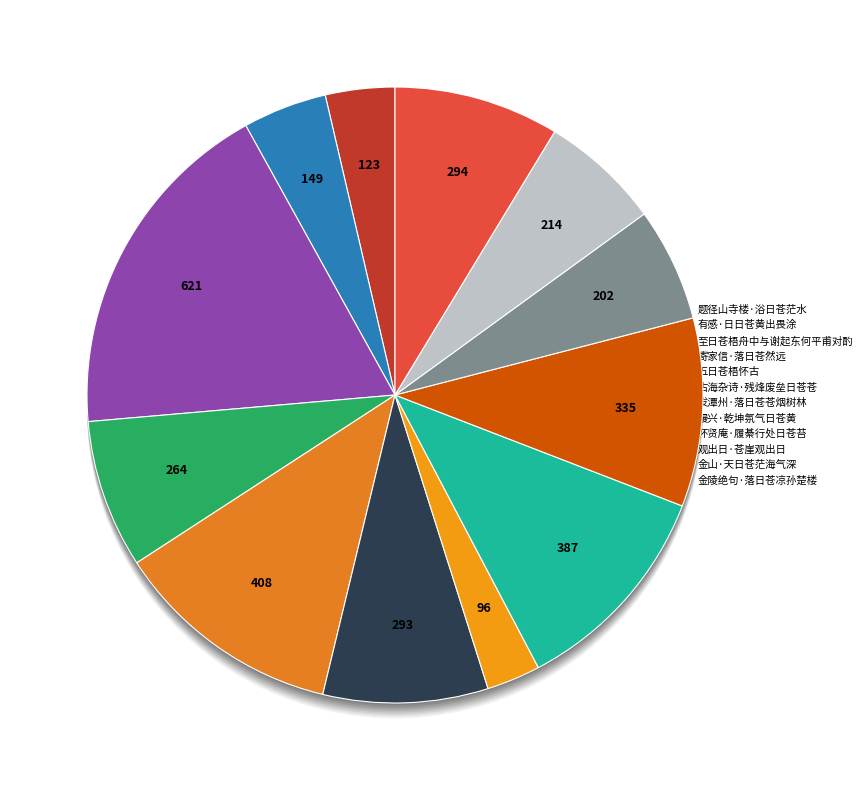

What percentage do 题径山寺楼·浴日苍茫水 and 金山·天日苍茫海气深 together represent?

10.0%